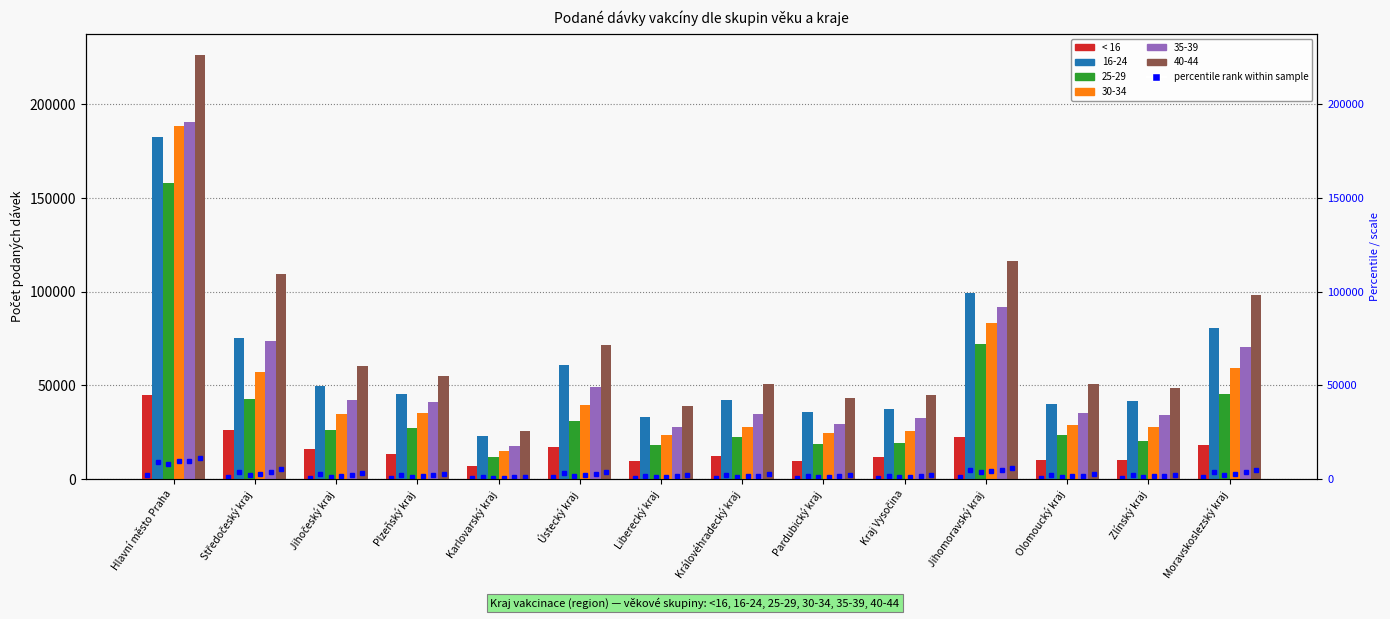

The value at Kraj Vysočina is 17709. True or false?

False